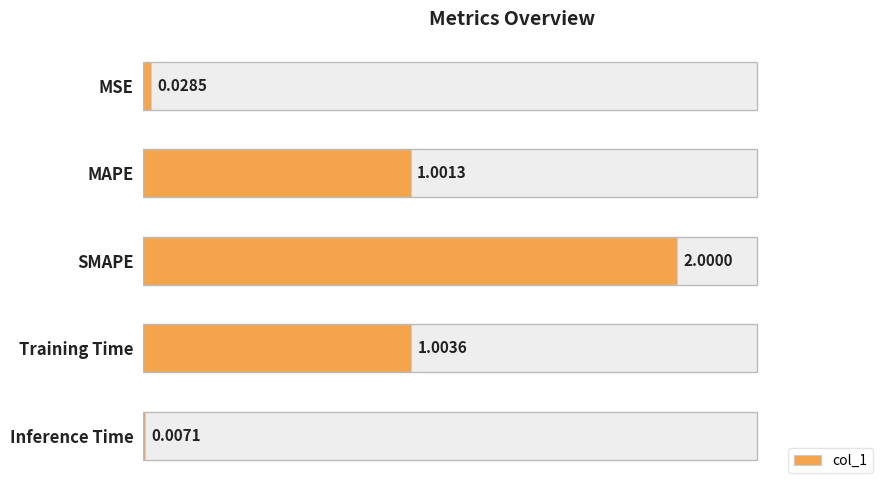

How many bars are there in total?

5